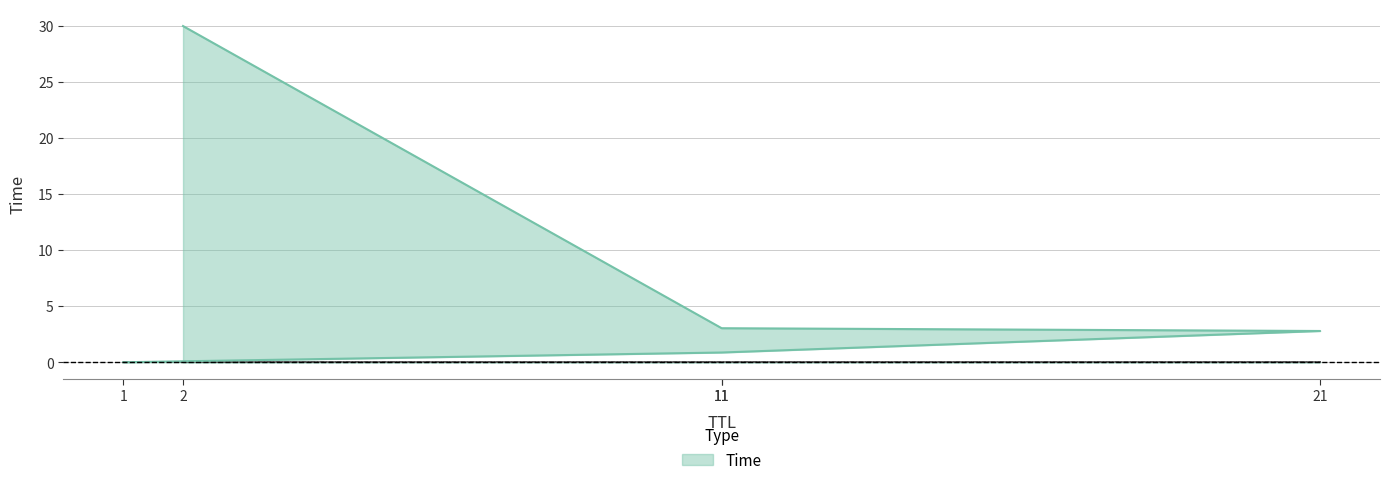

Rank the categories by value from highest to lowest.

2, 11, 21, 11, 1